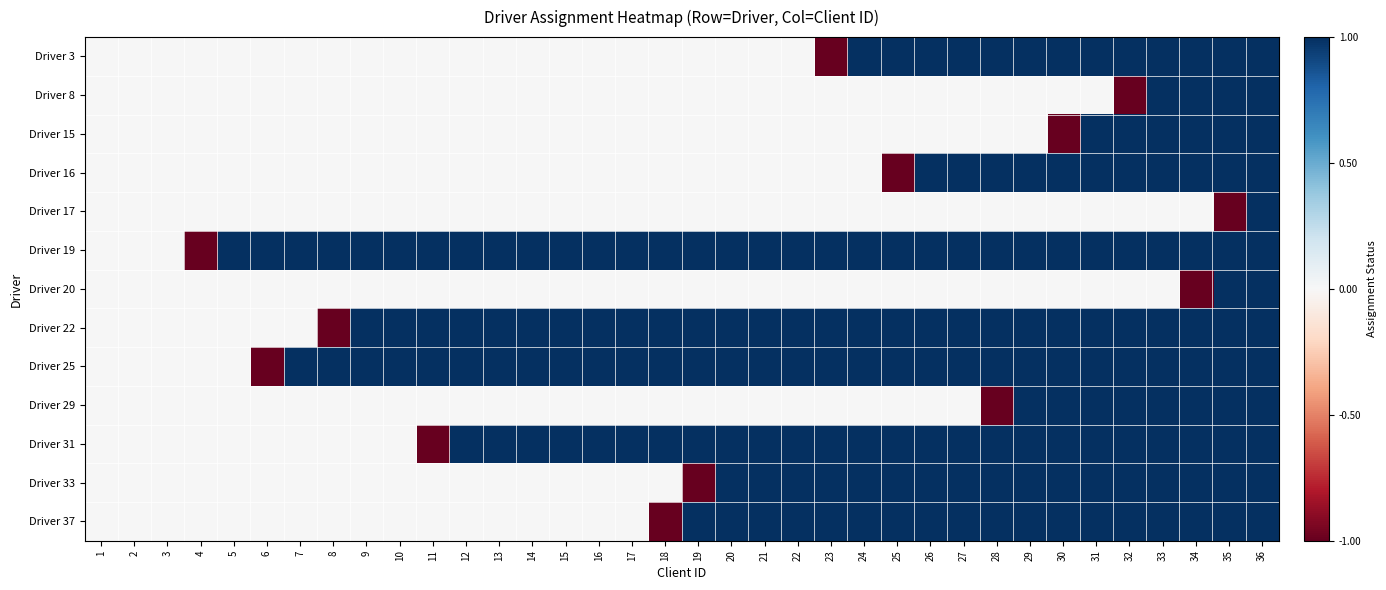

Reading right to left, list all the values displayed in this chart.

Driver 3: 36=1	35=1	34=1	33=1	32=1	31=1	30=1	29=1	28=1	27=1	26=1	25=1	24=1	23=-1	22=0	21=0	20=0	19=0	18=0	17=0	16=0	15=0	14=0	13=0	12=0	11=0	10=0	9=0	8=0	7=0	6=0	5=0	4=0	3=0	2=0	1=0
Driver 8: 36=1	35=1	34=1	33=1	32=-1	31=0	30=0	29=0	28=0	27=0	26=0	25=0	24=0	23=0	22=0	21=0	20=0	19=0	18=0	17=0	16=0	15=0	14=0	13=0	12=0	11=0	10=0	9=0	8=0	7=0	6=0	5=0	4=0	3=0	2=0	1=0
Driver 15: 36=1	35=1	34=1	33=1	32=1	31=1	30=-1	29=0	28=0	27=0	26=0	25=0	24=0	23=0	22=0	21=0	20=0	19=0	18=0	17=0	16=0	15=0	14=0	13=0	12=0	11=0	10=0	9=0	8=0	7=0	6=0	5=0	4=0	3=0	2=0	1=0
Driver 16: 36=1	35=1	34=1	33=1	32=1	31=1	30=1	29=1	28=1	27=1	26=1	25=-1	24=0	23=0	22=0	21=0	20=0	19=0	18=0	17=0	16=0	15=0	14=0	13=0	12=0	11=0	10=0	9=0	8=0	7=0	6=0	5=0	4=0	3=0	2=0	1=0
Driver 17: 36=1	35=-1	34=0	33=0	32=0	31=0	30=0	29=0	28=0	27=0	26=0	25=0	24=0	23=0	22=0	21=0	20=0	19=0	18=0	17=0	16=0	15=0	14=0	13=0	12=0	11=0	10=0	9=0	8=0	7=0	6=0	5=0	4=0	3=0	2=0	1=0
Driver 19: 36=1	35=1	34=1	33=1	32=1	31=1	30=1	29=1	28=1	27=1	26=1	25=1	24=1	23=1	22=1	21=1	20=1	19=1	18=1	17=1	16=1	15=1	14=1	13=1	12=1	11=1	10=1	9=1	8=1	7=1	6=1	5=1	4=-1	3=0	2=0	1=0
Driver 20: 36=1	35=1	34=-1	33=0	32=0	31=0	30=0	29=0	28=0	27=0	26=0	25=0	24=0	23=0	22=0	21=0	20=0	19=0	18=0	17=0	16=0	15=0	14=0	13=0	12=0	11=0	10=0	9=0	8=0	7=0	6=0	5=0	4=0	3=0	2=0	1=0
Driver 22: 36=1	35=1	34=1	33=1	32=1	31=1	30=1	29=1	28=1	27=1	26=1	25=1	24=1	23=1	22=1	21=1	20=1	19=1	18=1	17=1	16=1	15=1	14=1	13=1	12=1	11=1	10=1	9=1	8=-1	7=0	6=0	5=0	4=0	3=0	2=0	1=0
Driver 25: 36=1	35=1	34=1	33=1	32=1	31=1	30=1	29=1	28=1	27=1	26=1	25=1	24=1	23=1	22=1	21=1	20=1	19=1	18=1	17=1	16=1	15=1	14=1	13=1	12=1	11=1	10=1	9=1	8=1	7=1	6=-1	5=0	4=0	3=0	2=0	1=0
Driver 29: 36=1	35=1	34=1	33=1	32=1	31=1	30=1	29=1	28=-1	27=0	26=0	25=0	24=0	23=0	22=0	21=0	20=0	19=0	18=0	17=0	16=0	15=0	14=0	13=0	12=0	11=0	10=0	9=0	8=0	7=0	6=0	5=0	4=0	3=0	2=0	1=0
Driver 31: 36=1	35=1	34=1	33=1	32=1	31=1	30=1	29=1	28=1	27=1	26=1	25=1	24=1	23=1	22=1	21=1	20=1	19=1	18=1	17=1	16=1	15=1	14=1	13=1	12=1	11=-1	10=0	9=0	8=0	7=0	6=0	5=0	4=0	3=0	2=0	1=0
Driver 33: 36=1	35=1	34=1	33=1	32=1	31=1	30=1	29=1	28=1	27=1	26=1	25=1	24=1	23=1	22=1	21=1	20=1	19=-1	18=0	17=0	16=0	15=0	14=0	13=0	12=0	11=0	10=0	9=0	8=0	7=0	6=0	5=0	4=0	3=0	2=0	1=0
Driver 37: 36=1	35=1	34=1	33=1	32=1	31=1	30=1	29=1	28=1	27=1	26=1	25=1	24=1	23=1	22=1	21=1	20=1	19=1	18=-1	17=0	16=0	15=0	14=0	13=0	12=0	11=0	10=0	9=0	8=0	7=0	6=0	5=0	4=0	3=0	2=0	1=0